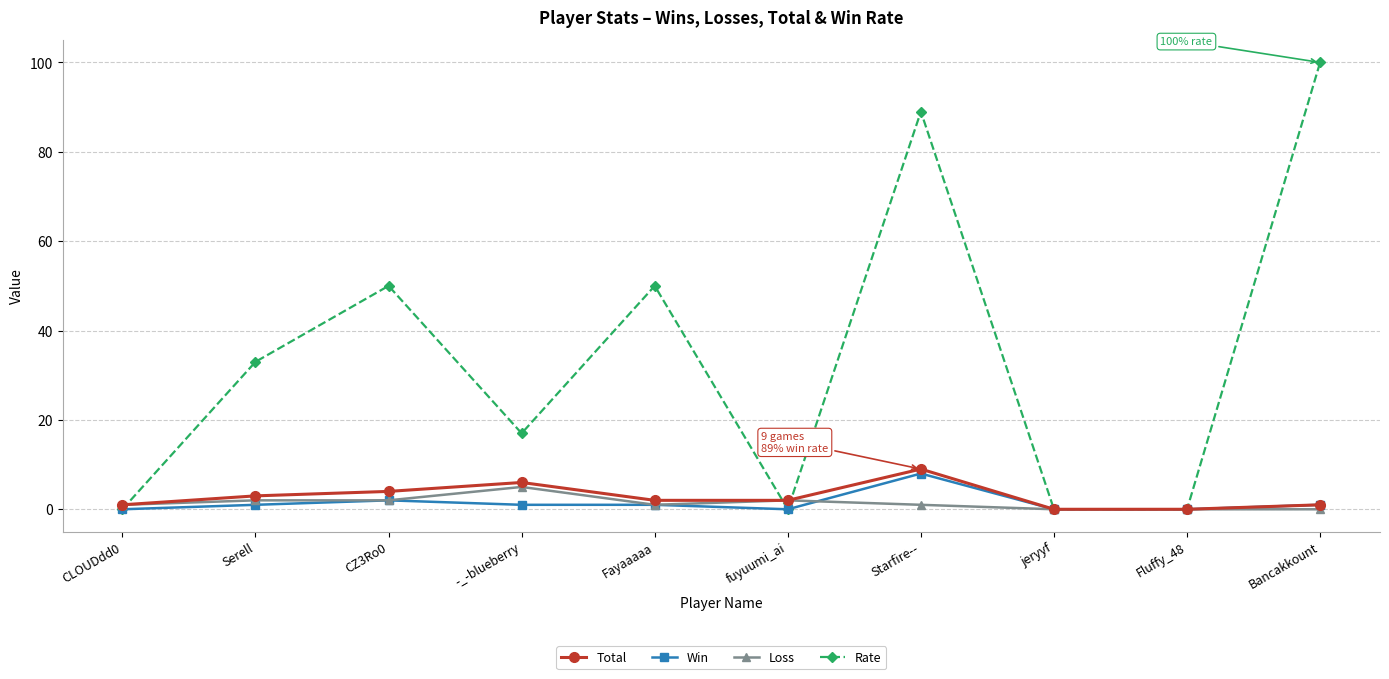

What is the sum of all Win values?

14